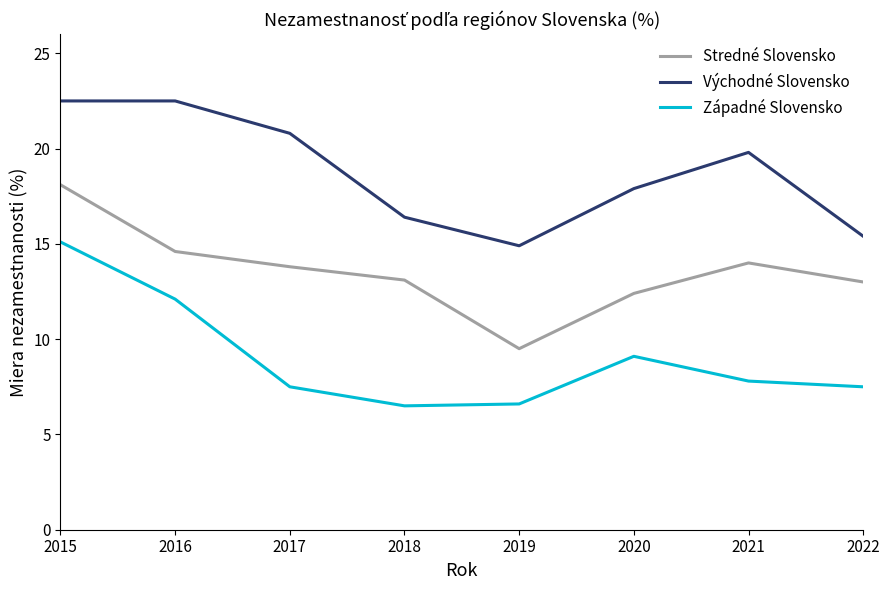

The Západné Slovensko series shows 1.5 at 2017. True or false?

False